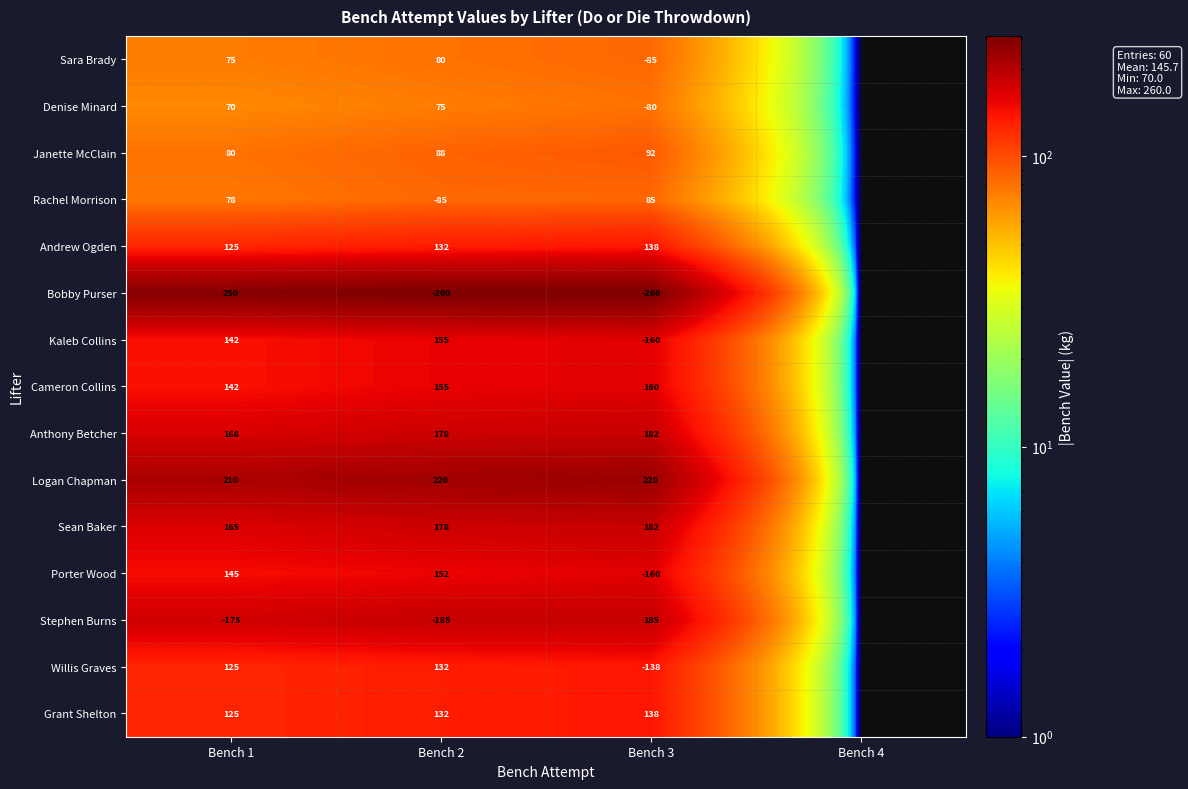

The value of Bobby Purser at Bench 2 is -142. True or false?

False